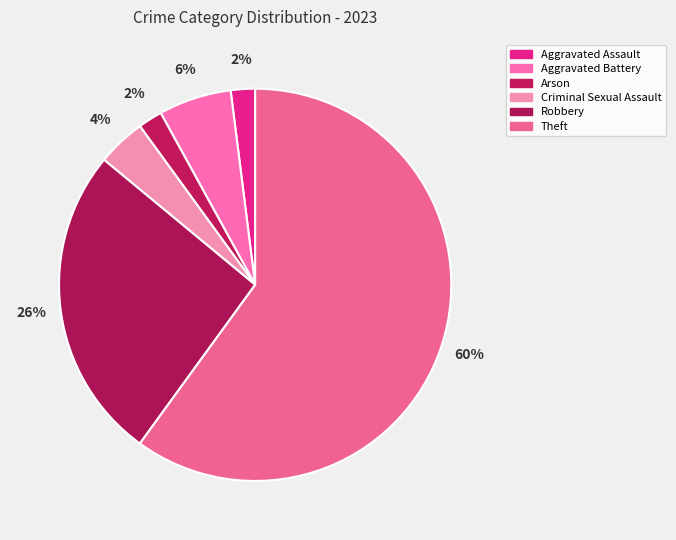

To the nearest percent, what is the average slice percentage?

17%